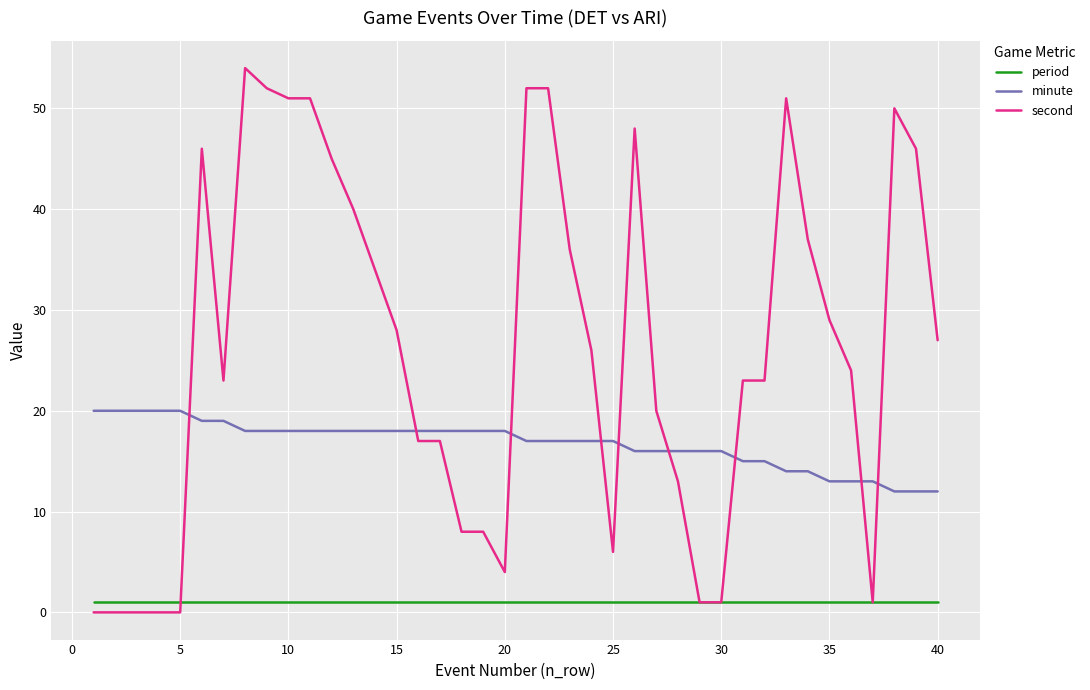

Which series has the widest spread of values?

second